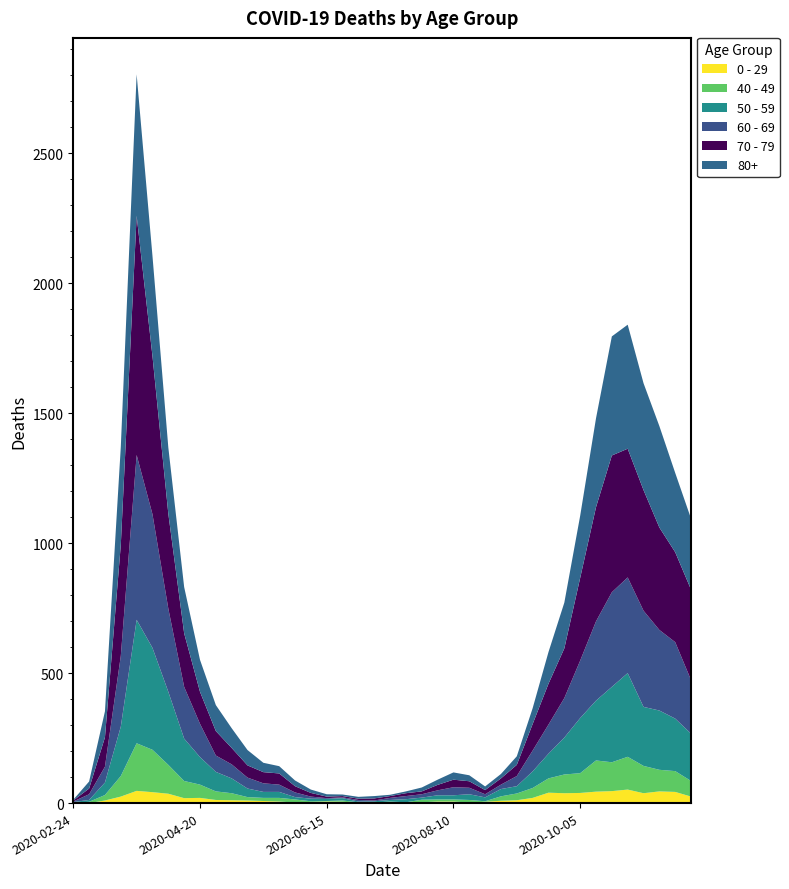

Reading right to left, what are all the values shown in this chart?

0 - 29: 25	43	45	38	52	46	44	39	38	40	20	11	9	5	2	6	6	3	1	2	1	2	5	6	4	2	6	8	10	11	12	20	19	36	42	47	25	10	0	1
40 - 49: 60	80	83	105	126	111	120	76	72	55	38	26	17	2	10	8	8	10	2	4	1	1	5	2	3	12	14	12	13	27	33	51	66	111	163	183	79	21	5	0
50 - 59: 182	202	228	227	322	290	230	212	142	95	64	28	28	15	22	16	16	8	12	6	5	3	9	8	10	9	23	23	33	57	75	106	163	281	392	475	190	48	7	3
60 - 69: 206	294	310	370	368	364	305	221	152	112	80	39	17	12	25	31	19	13	12	8	3	6	3	3	8	18	28	33	42	54	63	128	199	320	514	634	272	61	22	2
70 - 79: 348	346	394	464	495	526	439	318	191	157	102	43	24	16	25	29	21	11	11	7	8	5	5	6	14	24	43	43	47	63	94	123	206	365	608	920	427	113	22	4
80+: 273	305	390	411	477	458	342	239	176	122	61	33	17	14	23	28	20	15	7	5	9	7	6	9	13	22	28	36	59	76	100	123	178	255	385	544	377	100	27	3